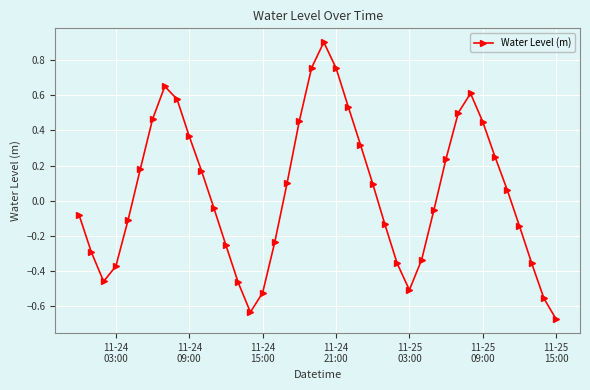

True or false: there are more than 0 points higher than both neighbors.

True